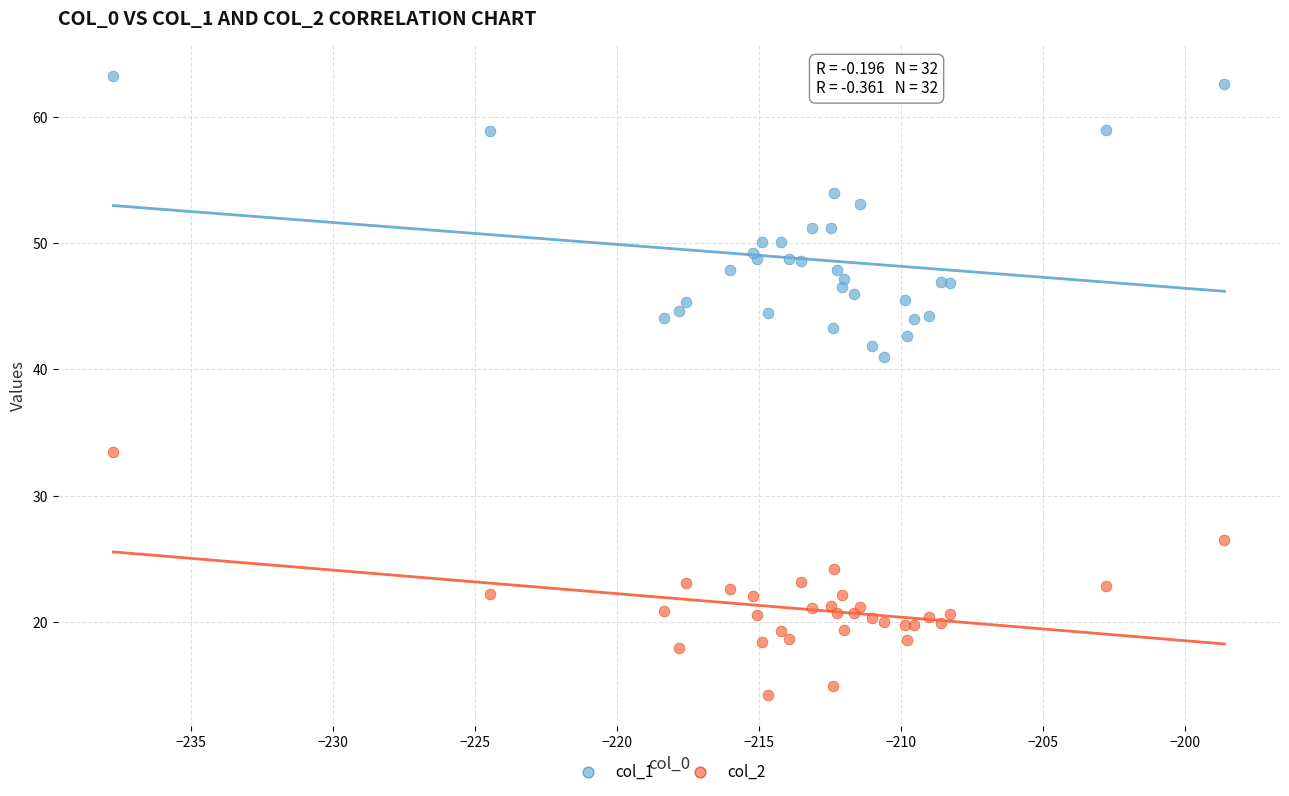

Across all series, what Y value is closest to 38?

41.0